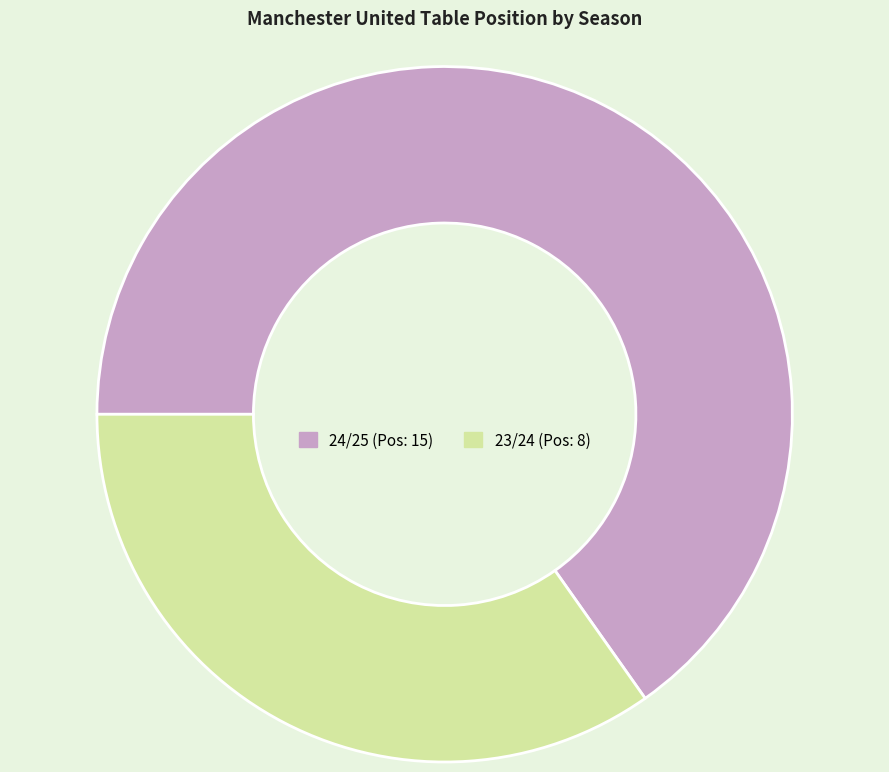

What is the largest slice in the pie chart?

24/25